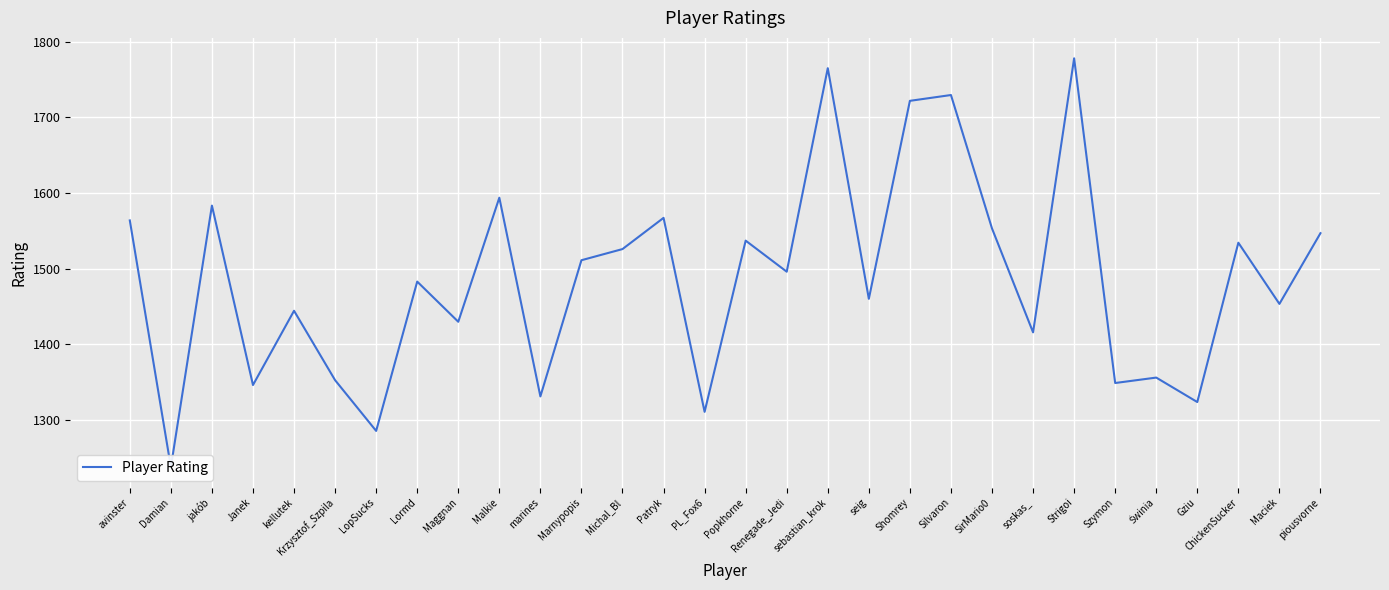

What is the value of the 30th point from the left?

1546.9